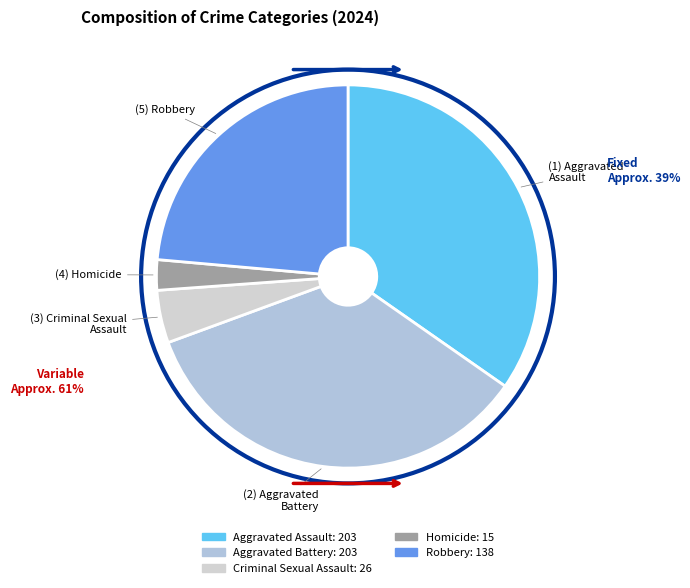

Rank the categories by value from highest to lowest.

Aggravated Assault, Aggravated Battery, Robbery, Criminal Sexual Assault, Homicide